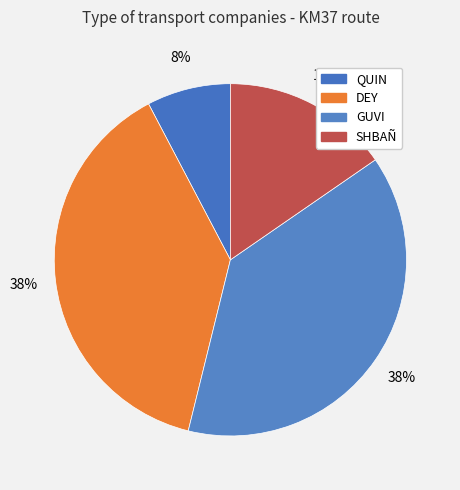

How many slices are in this pie chart?

4